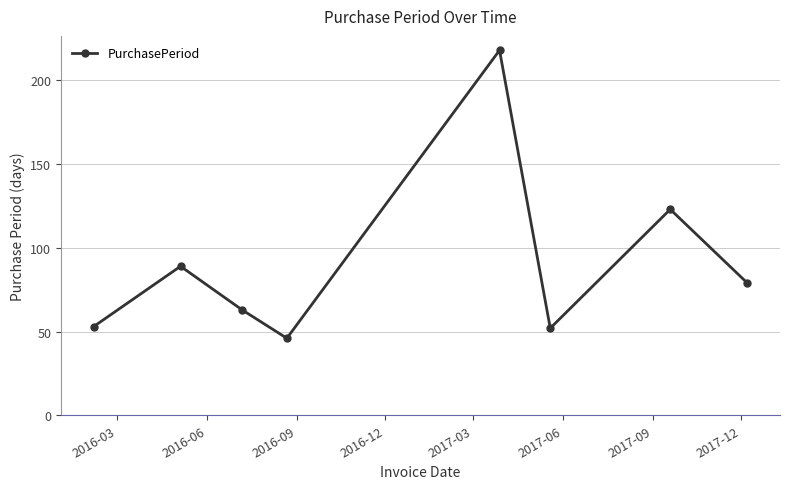

Is this an area chart (filled region under the line)?

No